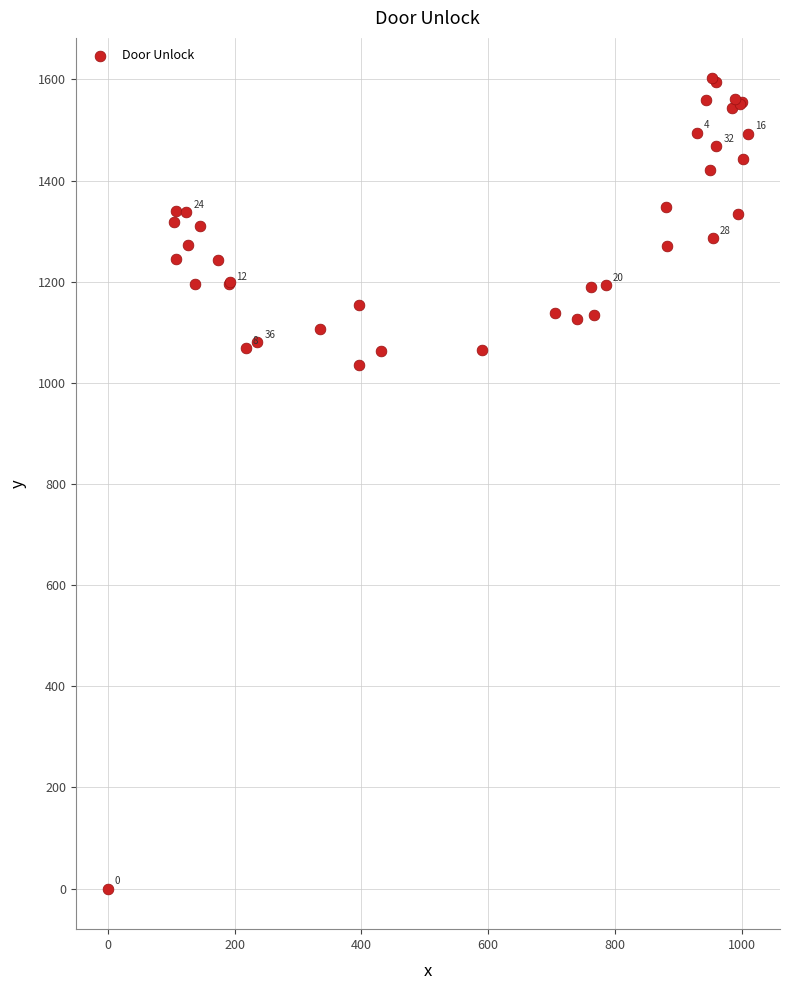

What Y value in the scatter plot is closest to 801?

1036